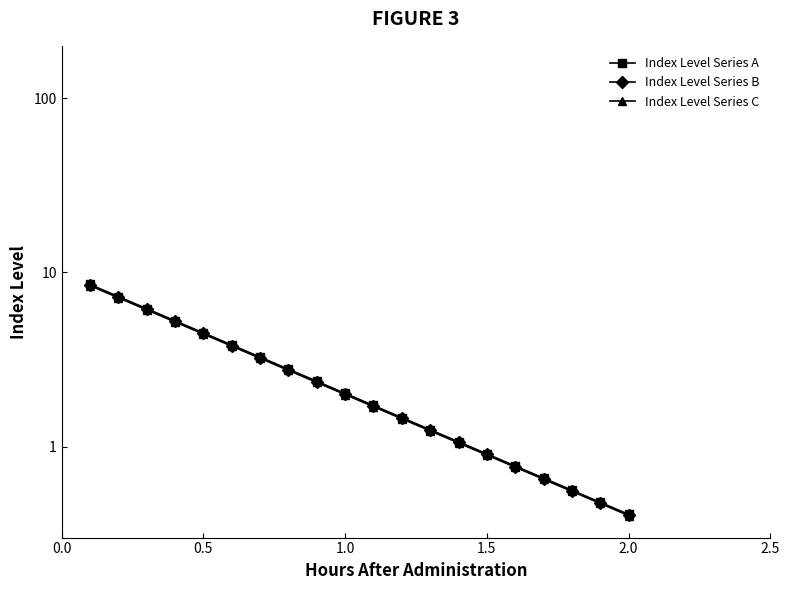

At how many categories does at least one series exceed 2?

10